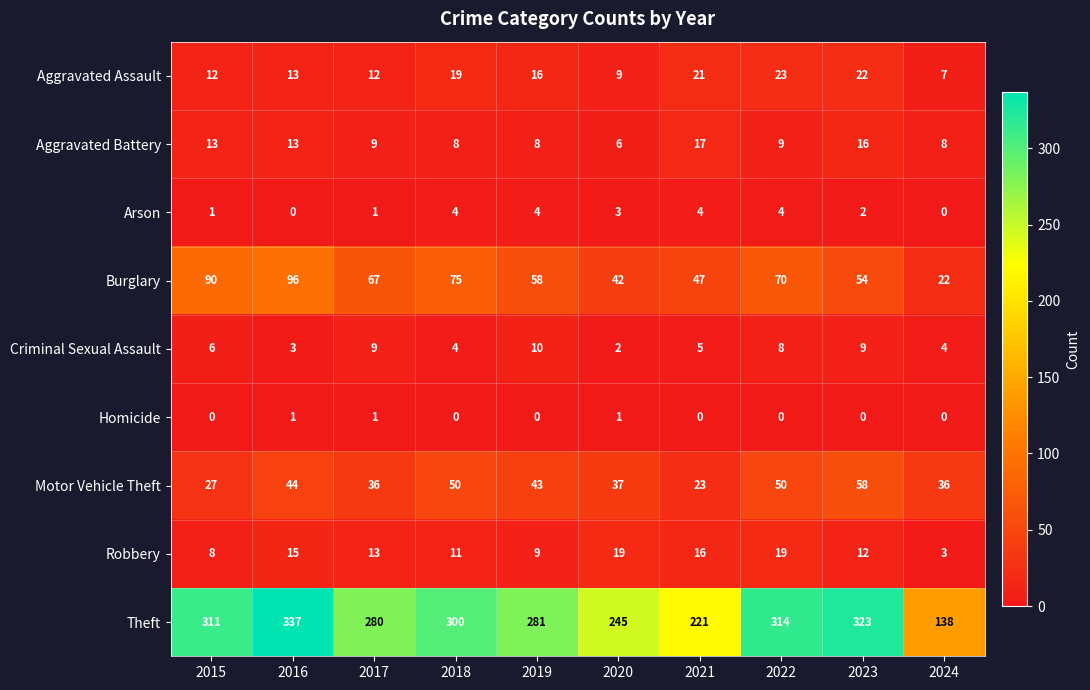

Rank the categories by Burglary value from highest to lowest.

2016, 2015, 2018, 2022, 2017, 2019, 2023, 2021, 2020, 2024